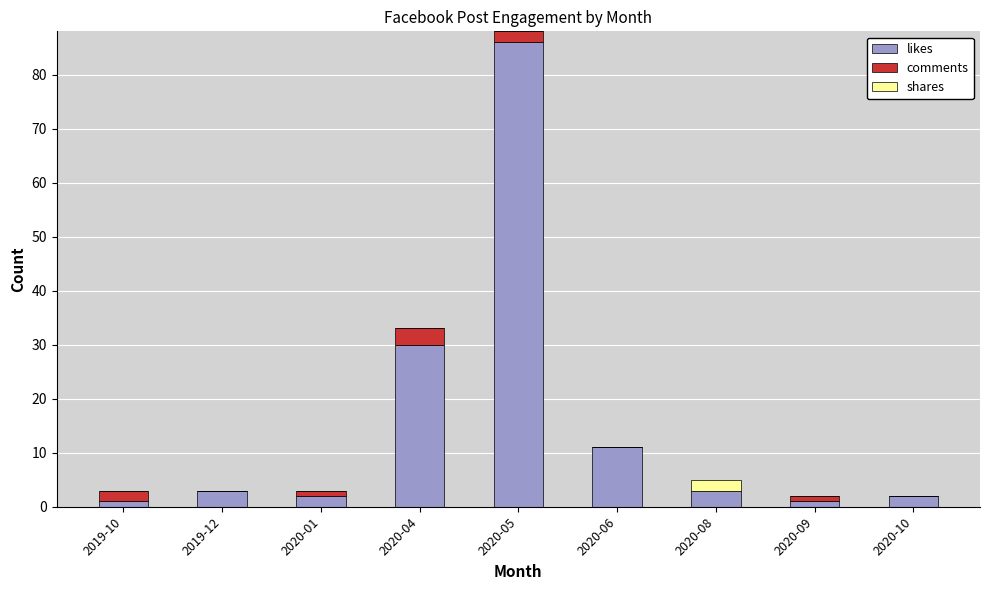

Reading left to right, transcribe the values for likes.

2019-10=1	2019-12=3	2020-01=2	2020-04=30	2020-05=86	2020-06=11	2020-08=3	2020-09=1	2020-10=2